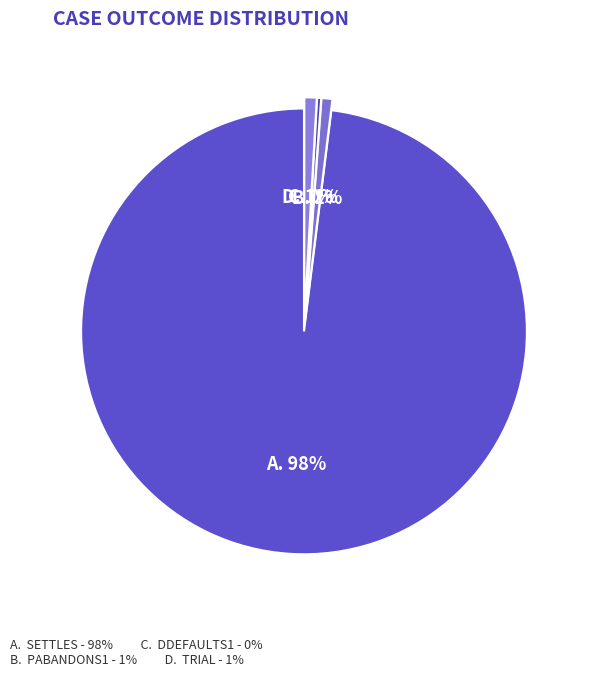

Which category has the smallest portion of the pie?

DDefaults1